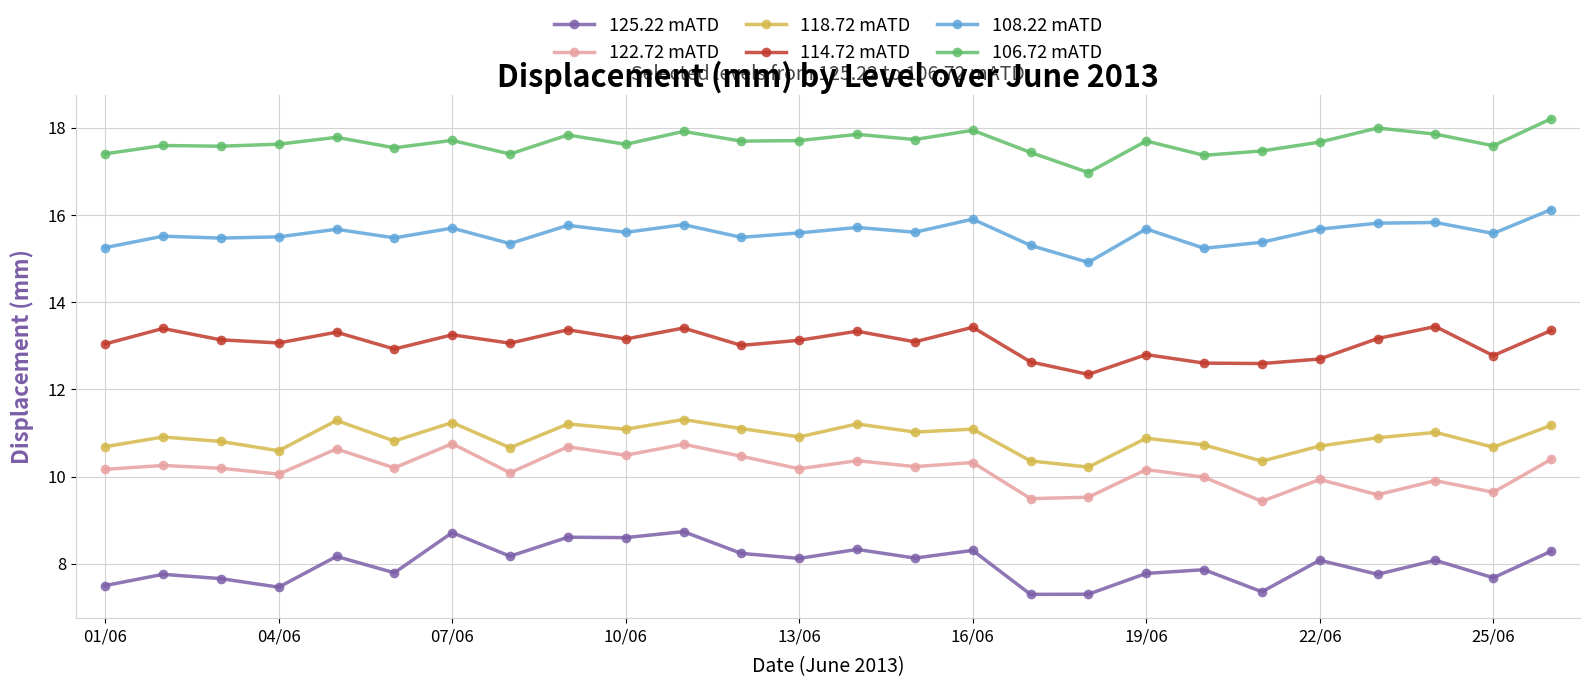

What is the greatest value displayed?

18.2